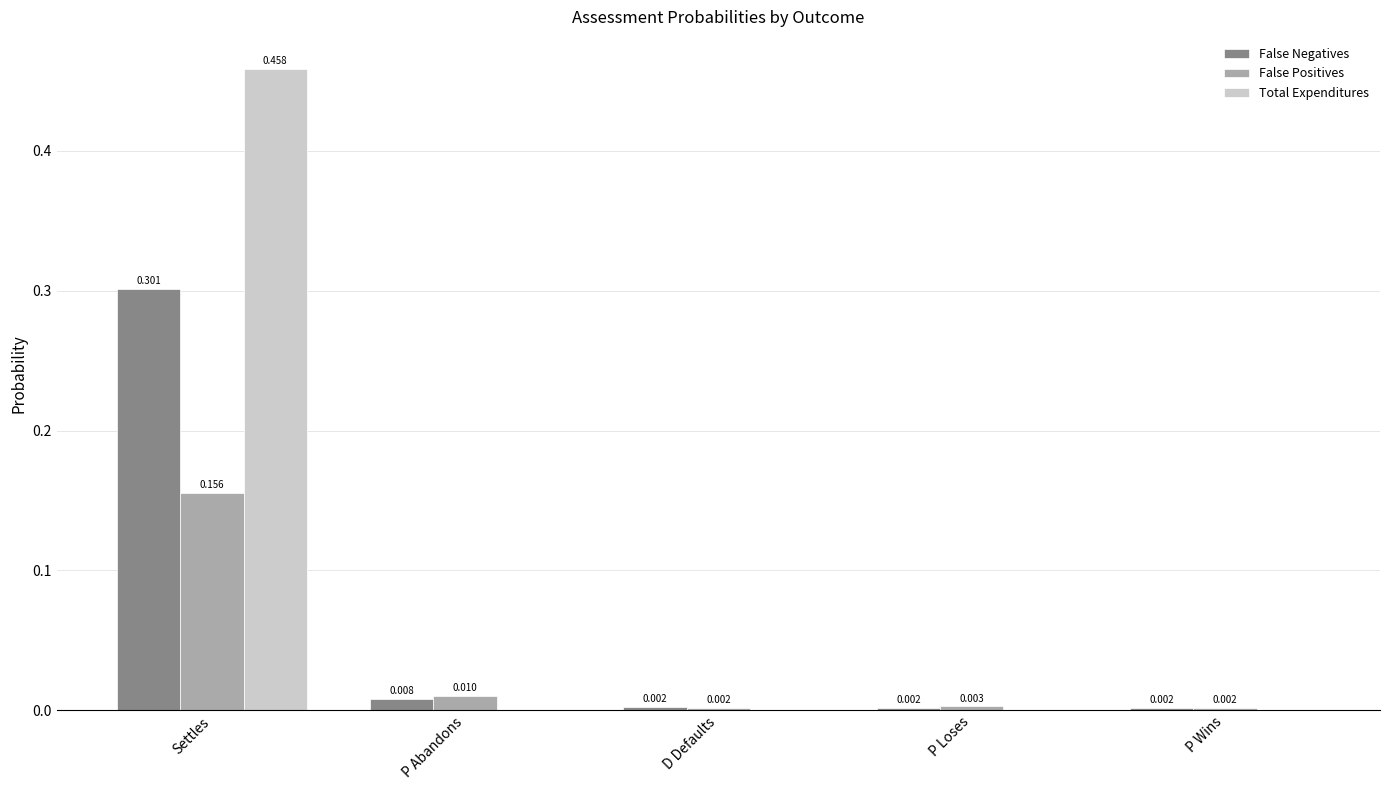

Which category has the highest value across all series?

Settles